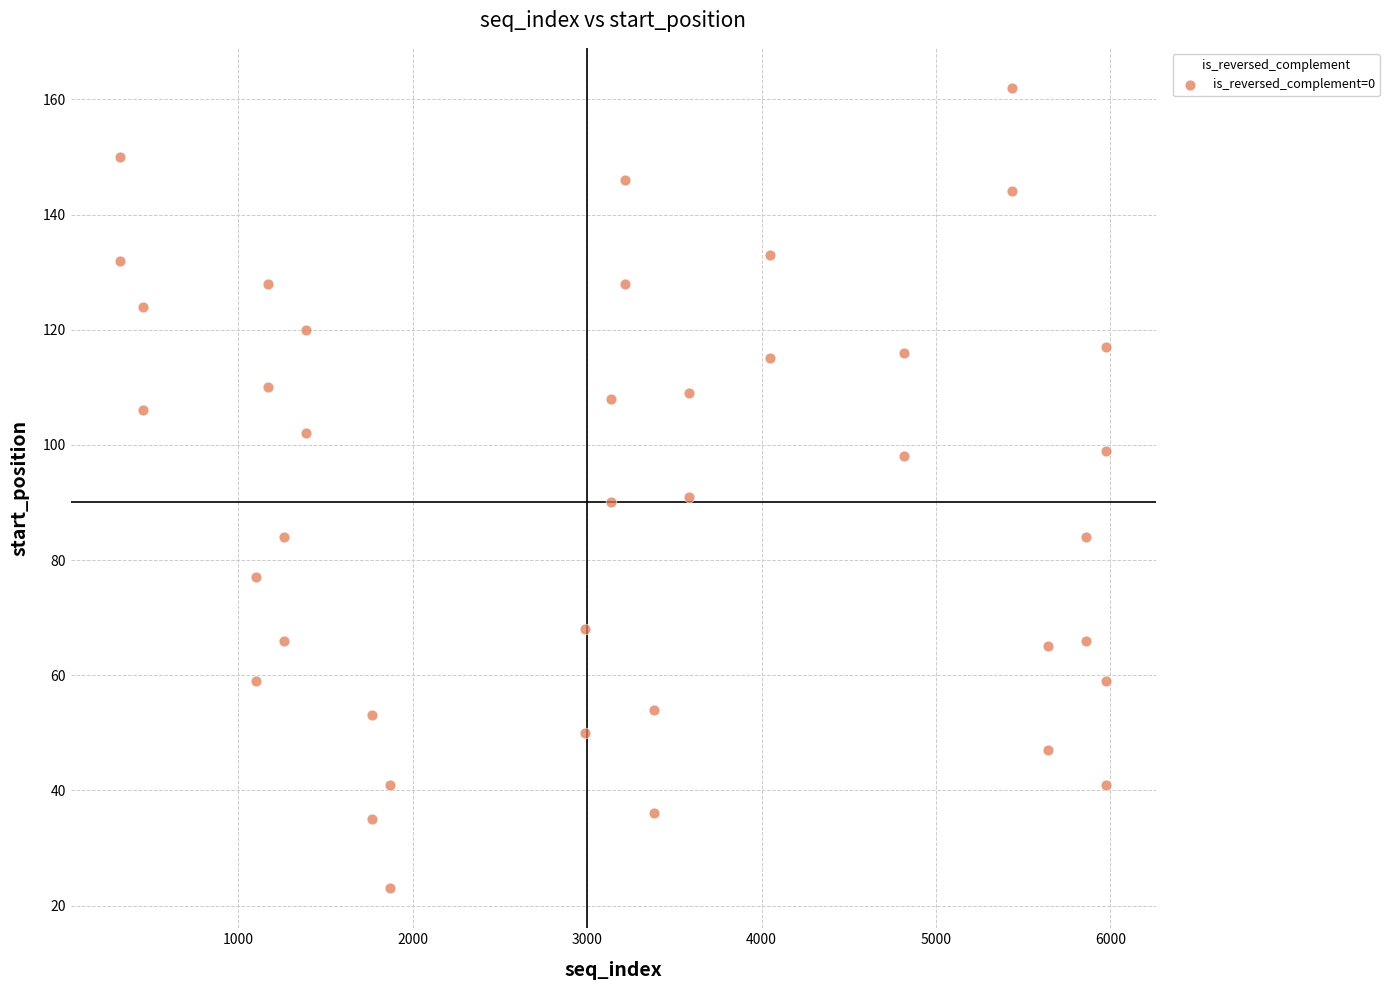

What is the range of Y values (max minus min)?

139